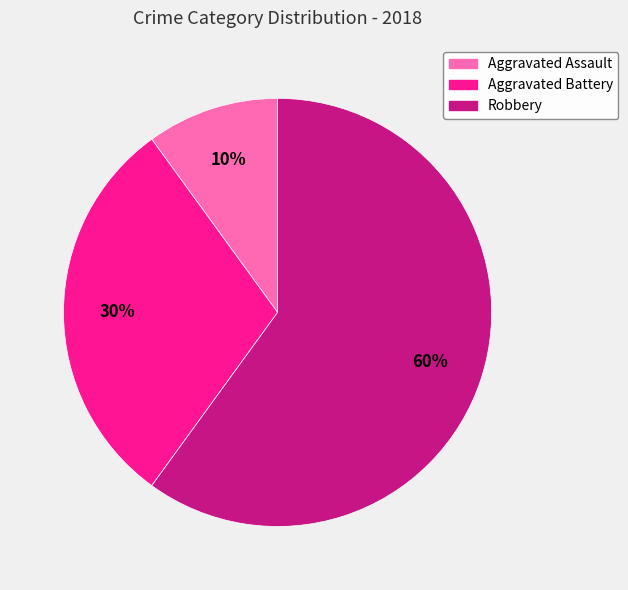

To the nearest percent, what is the difference between the largest and smallest slice percentages?

50%